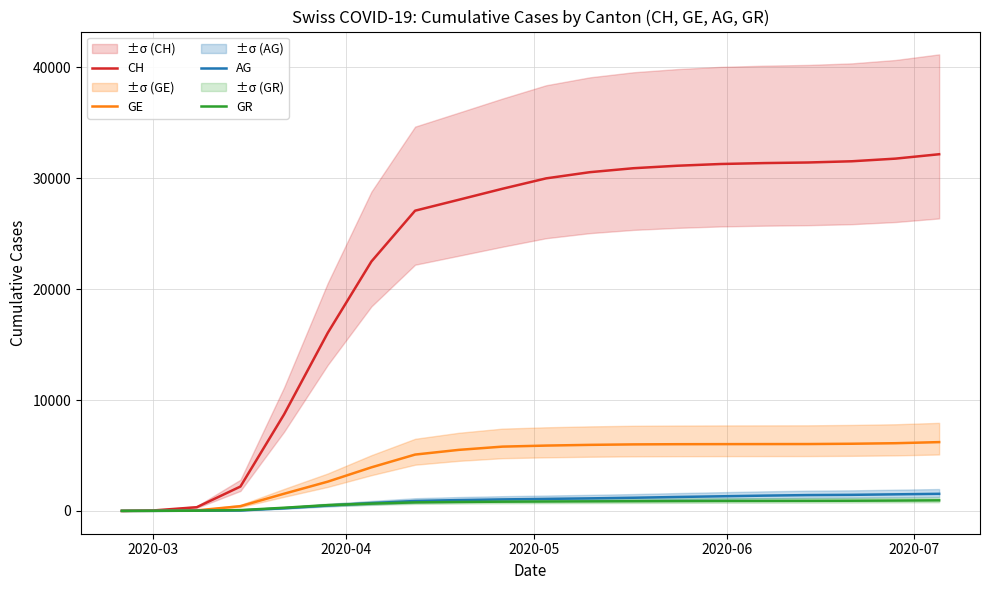

What is the highest value of the GE series?

6204